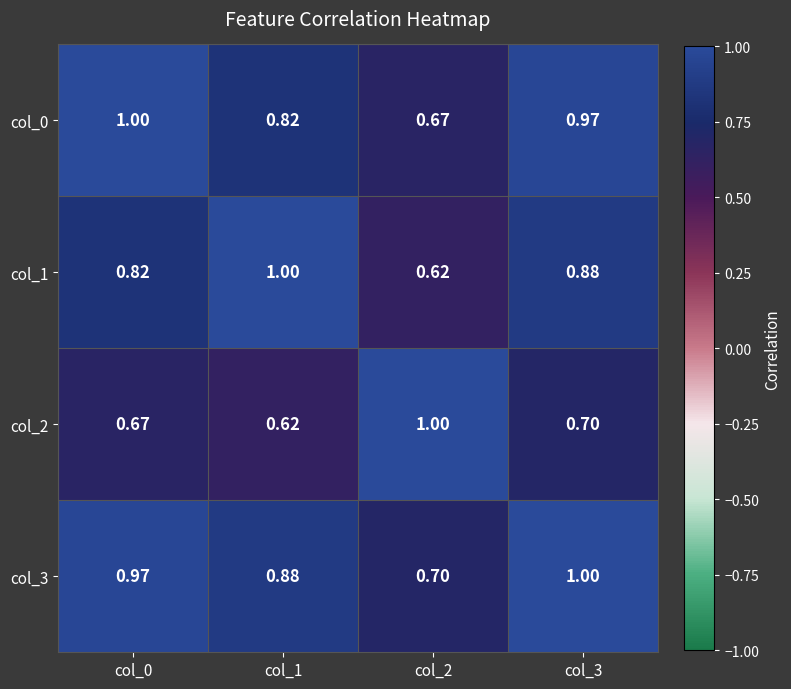

Reading left to right, extract all data points from this chart.

col_0: col_0=1.0	col_1=0.8	col_2=0.7	col_3=1.0
col_1: col_0=0.8	col_1=1.0	col_2=0.6	col_3=0.9
col_2: col_0=0.7	col_1=0.6	col_2=1.0	col_3=0.7
col_3: col_0=1.0	col_1=0.9	col_2=0.7	col_3=1.0